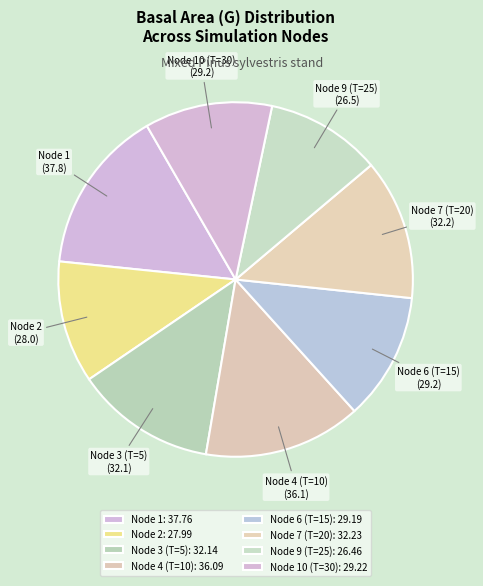

Is there a majority slice in this chart?

No